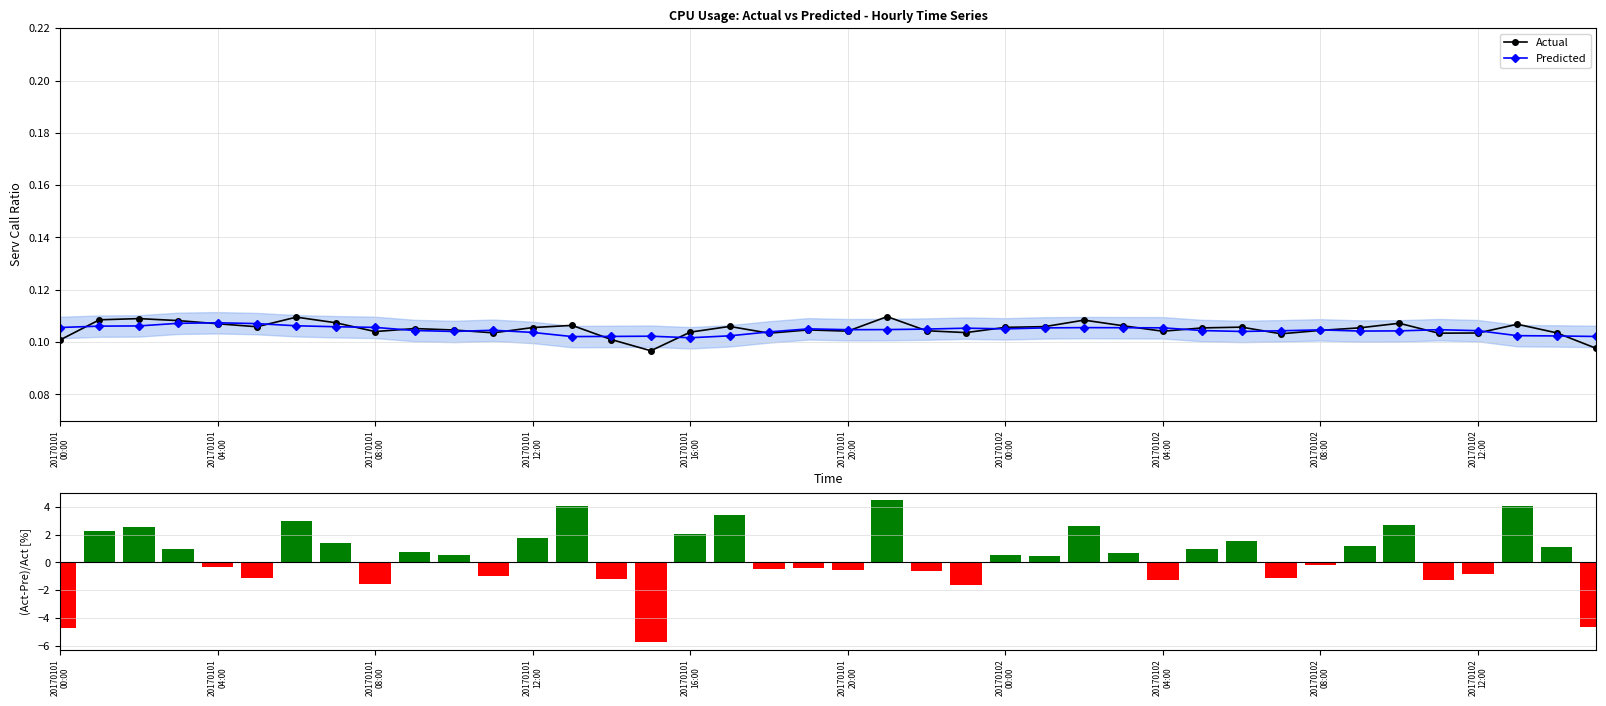

How many Actual values are between 0 and 1?

40